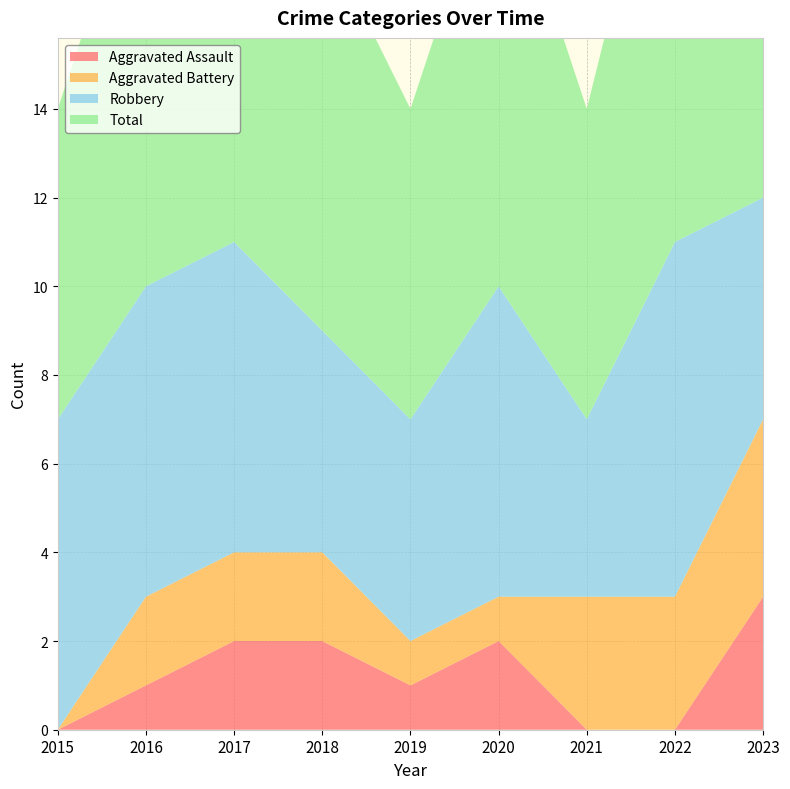

Reading right to left, transcribe all the data shown in this chart.

Aggravated Assault: 2023=3	2022=0	2021=0	2020=2	2019=1	2018=2	2017=2	2016=1	2015=0
Aggravated Battery: 2023=4	2022=3	2021=3	2020=1	2019=1	2018=2	2017=2	2016=2	2015=0
Robbery: 2023=5	2022=8	2021=4	2020=7	2019=5	2018=5	2017=7	2016=7	2015=7
Total: 2023=12	2022=11	2021=7	2020=10	2019=7	2018=9	2017=11	2016=10	2015=7